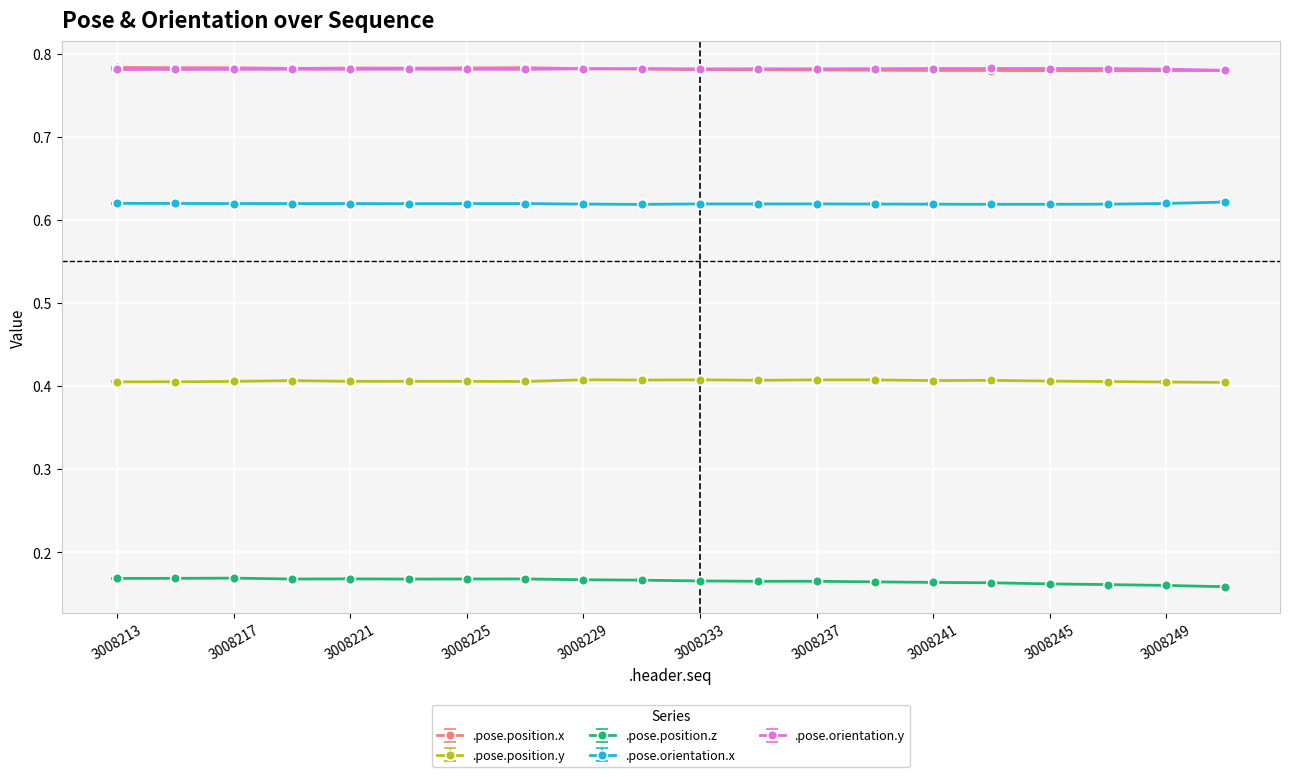

In .pose.position.z, how many points are lower than both neighbors (excluding endpoints)?

3